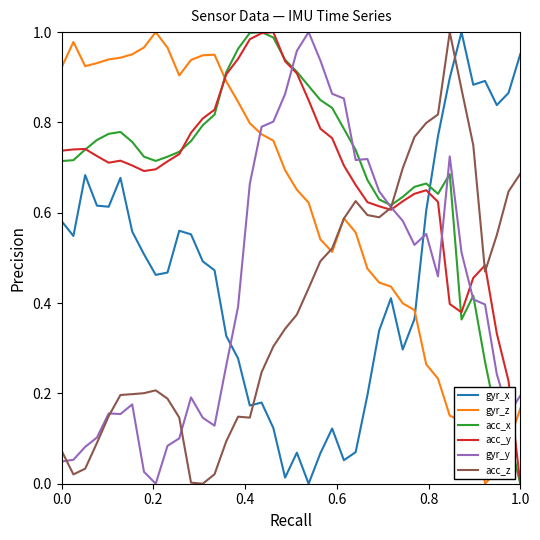

True or false: acc_x and gyr_x cross at least once.

True